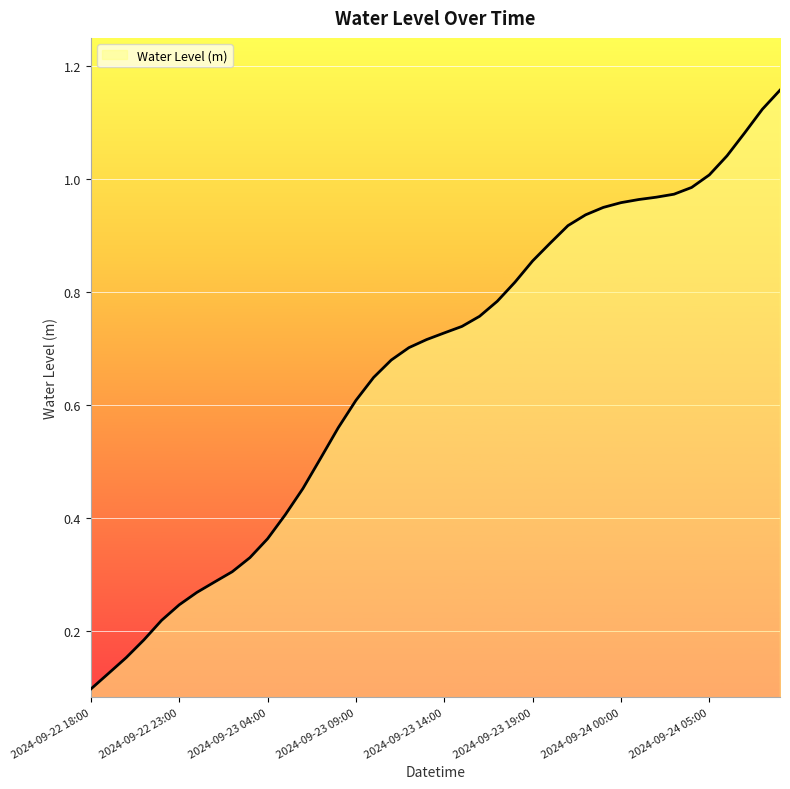

Is this an area chart (filled region under the line)?

Yes